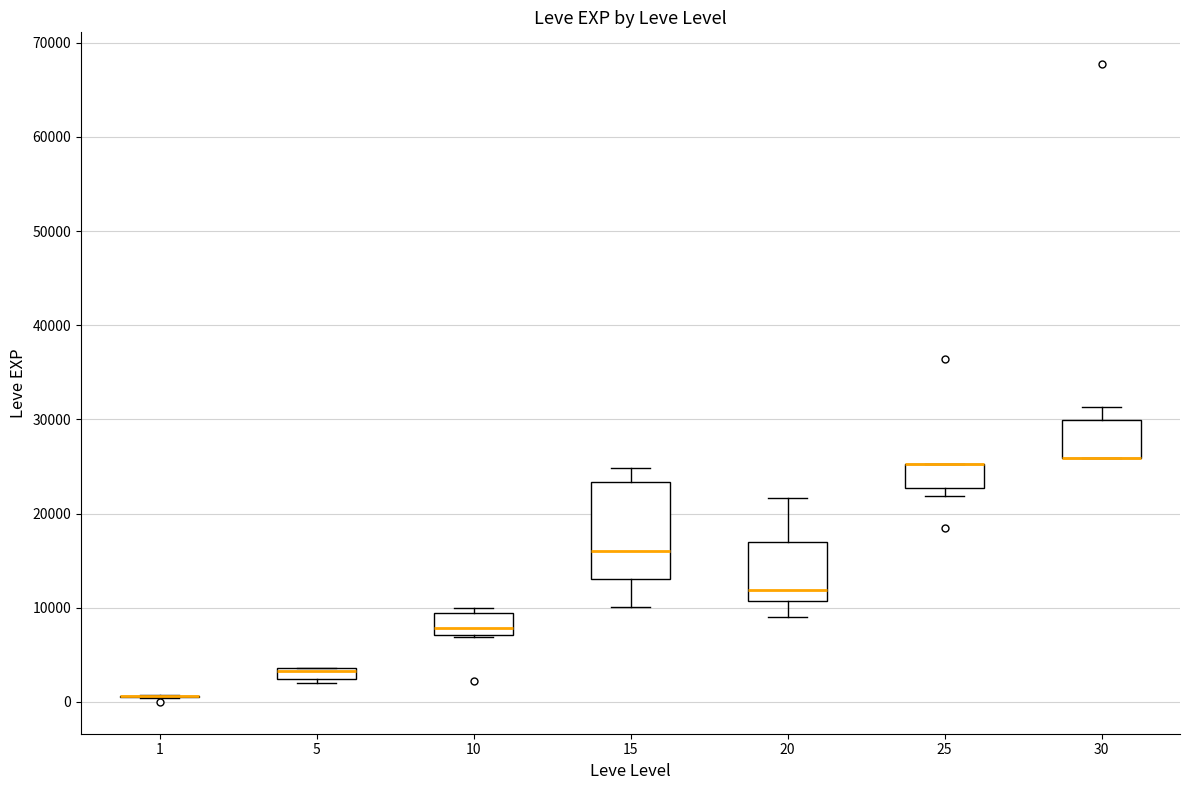

Which box is the tallest, from its lower edge to its upper edge?

15